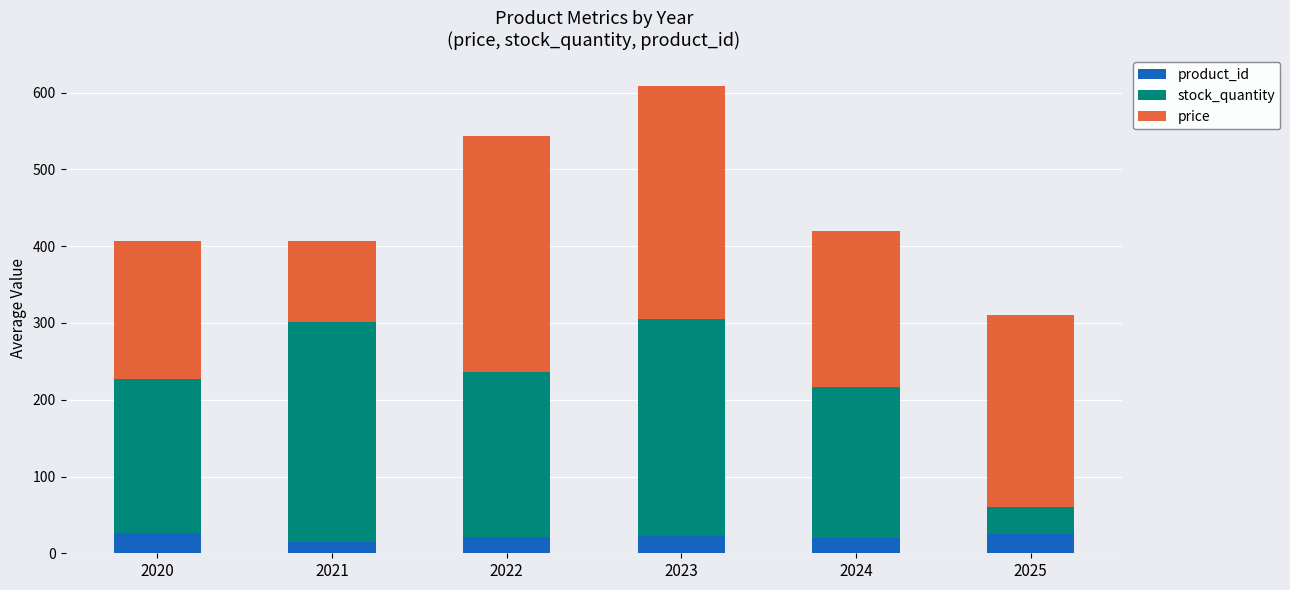

What is the sum of all product_id values?

129.2